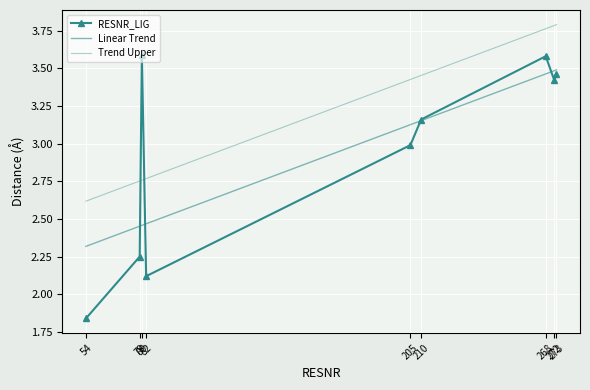

Reading right to left, extract all data points from this chart.

RESNR_LIG: 273=3.5	272=3.4	268=3.6	210=3.2	205=3.0	82=2.1	80=3.6	79=2.2	54=1.8
Linear Trend: 273=3.5	272=3.5	268=3.5	210=3.2	205=3.1	82=2.5	80=2.5	79=2.5	54=2.3
Trend Upper: 273=3.8	272=3.8	268=3.8	210=3.5	205=3.4	82=2.8	80=2.8	79=2.8	54=2.6